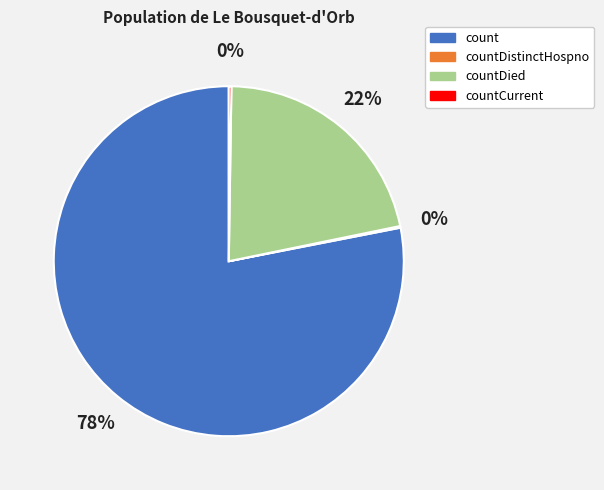

Combined, do count and countDied account for over 50%?

Yes